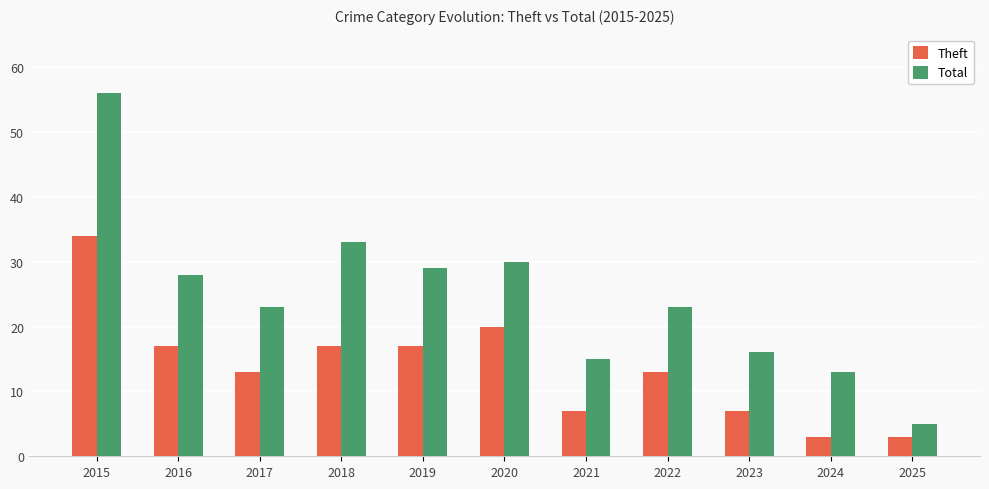

Rank the series by their average value, from highest to lowest.

Total, Theft